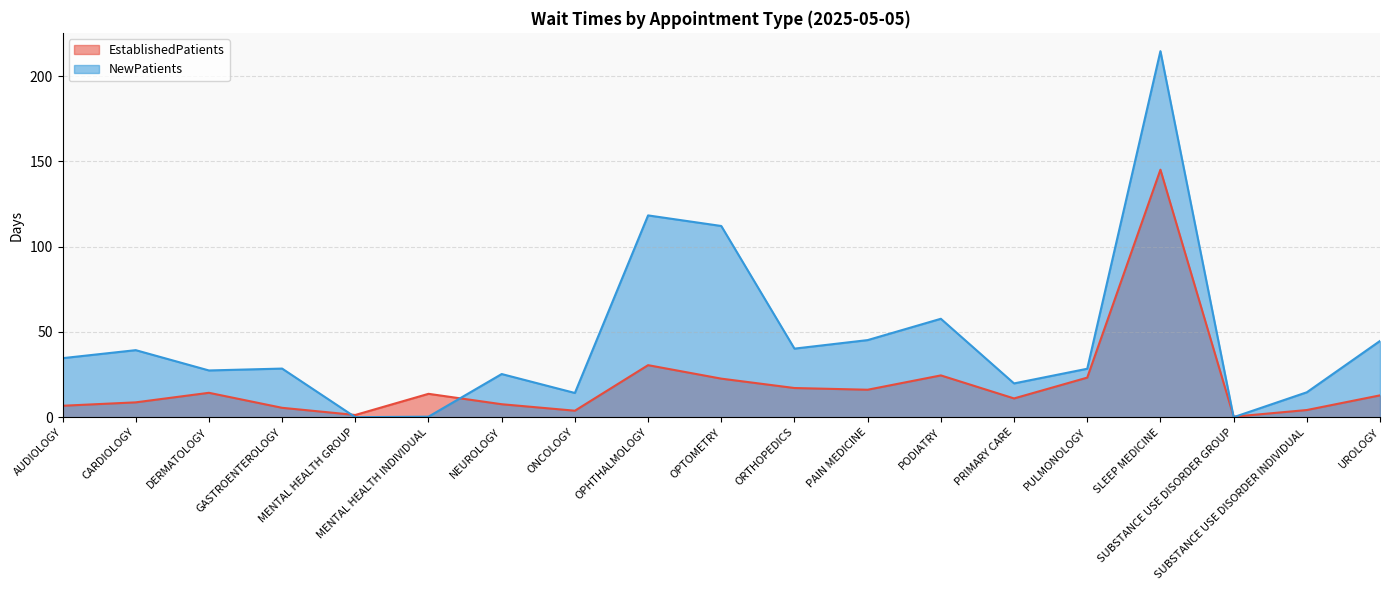

At which label is NewPatients closest to 107?

OPTOMETRY